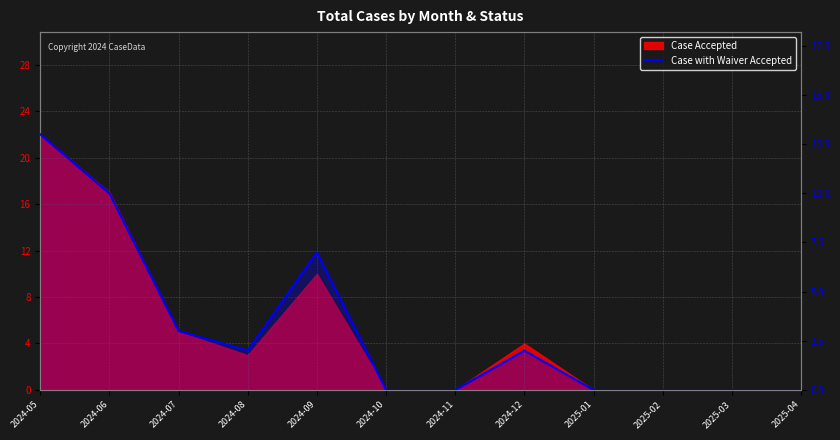

At which label is the value closest to 6?

2024-09